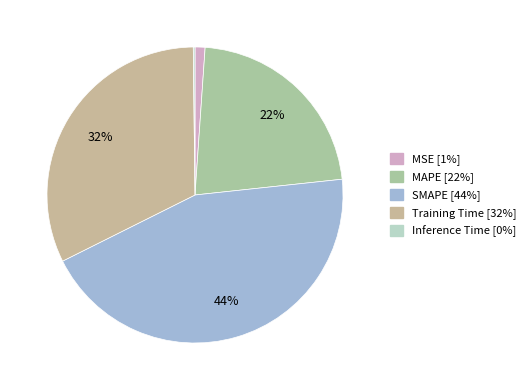

Between Training Time and Inference Time, which is larger?

Training Time